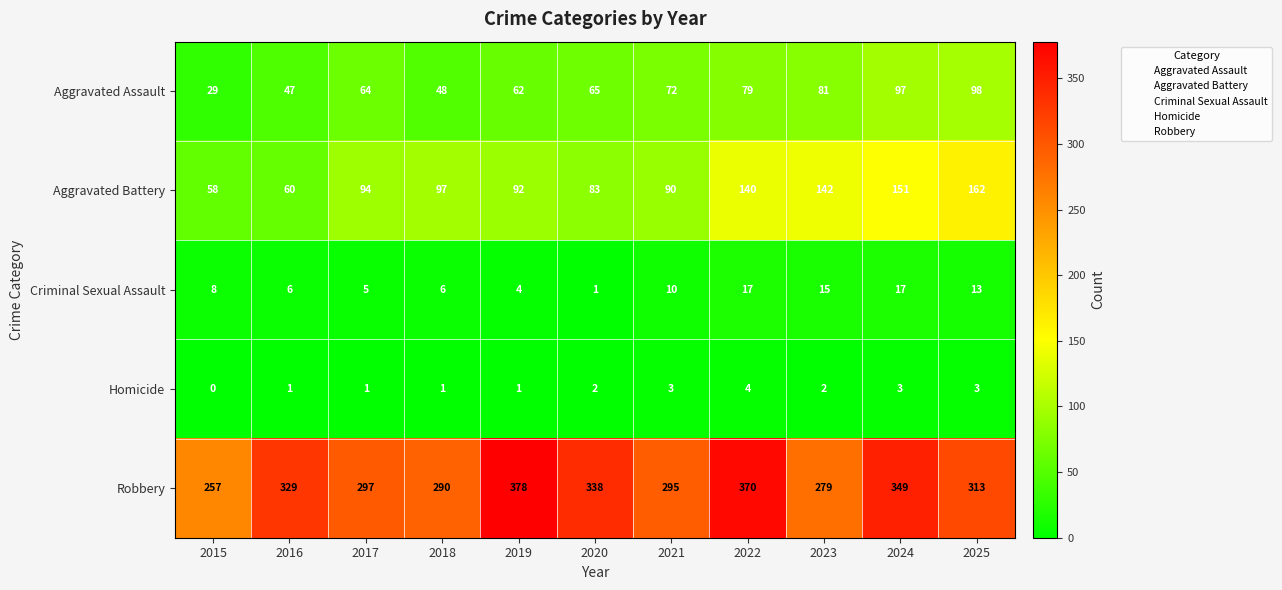

List the series in order of their peak value, lowest first.

Homicide, Criminal Sexual Assault, Aggravated Assault, Aggravated Battery, Robbery